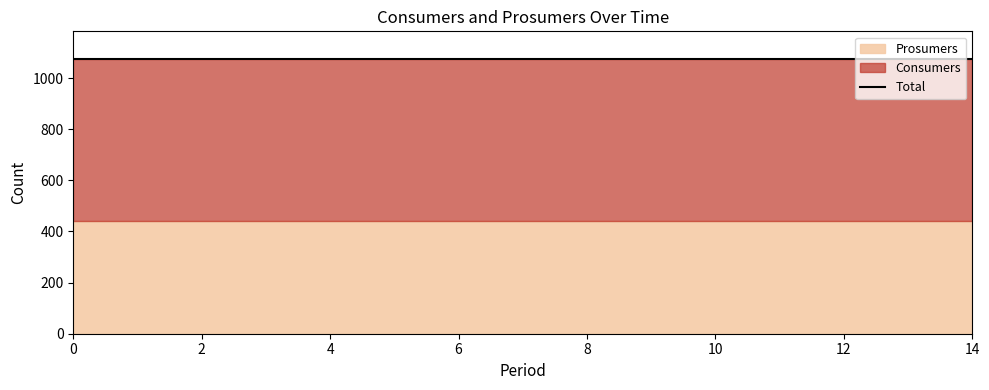

Does the chart have visible grid lines?

No